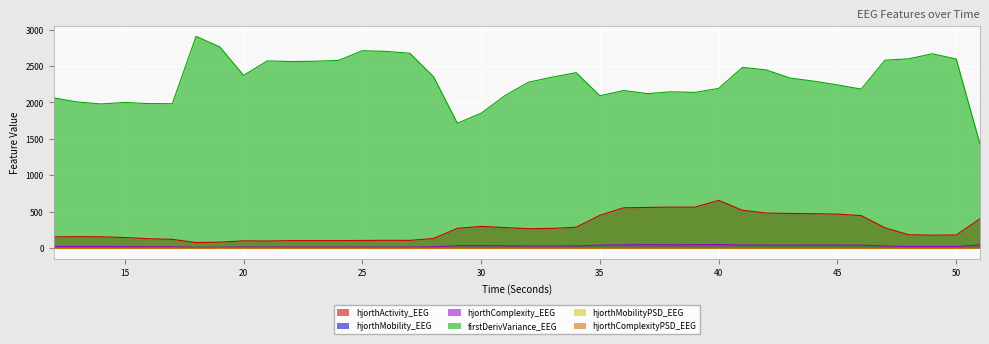

At which category does the chart reach its peak across all series?

18